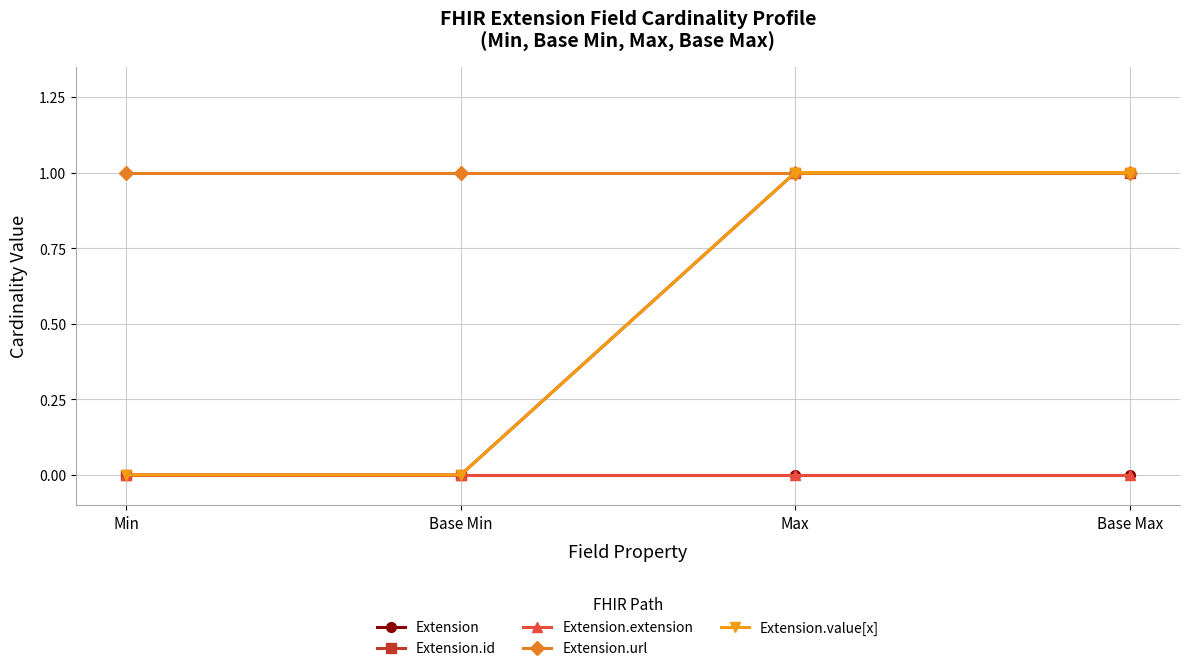

Which series has the largest range (max minus min)?

Extension.id